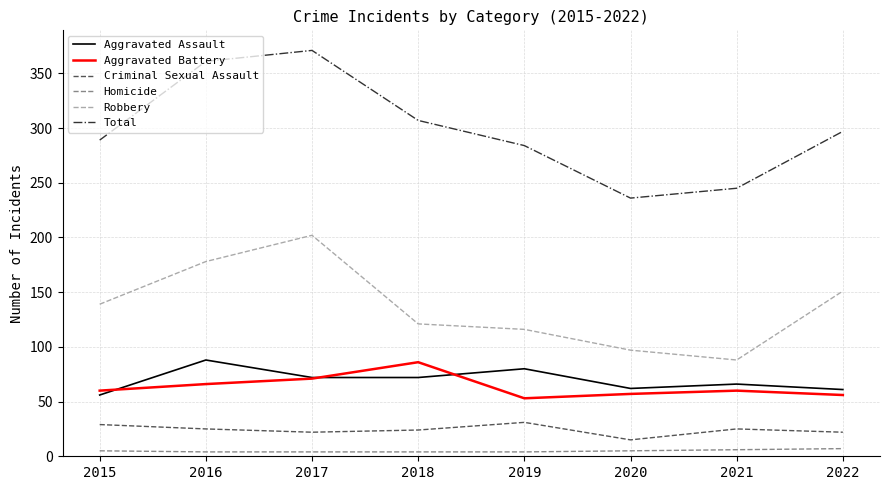

True or false: Aggravated Assault and Total cross at least once.

False